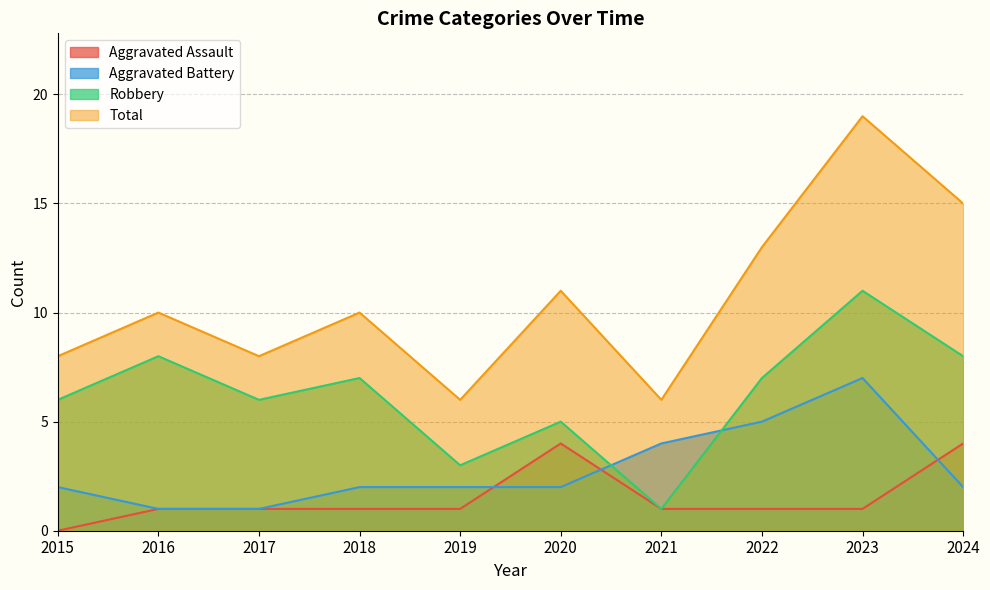

At which label does Robbery first exceed 7?

2016